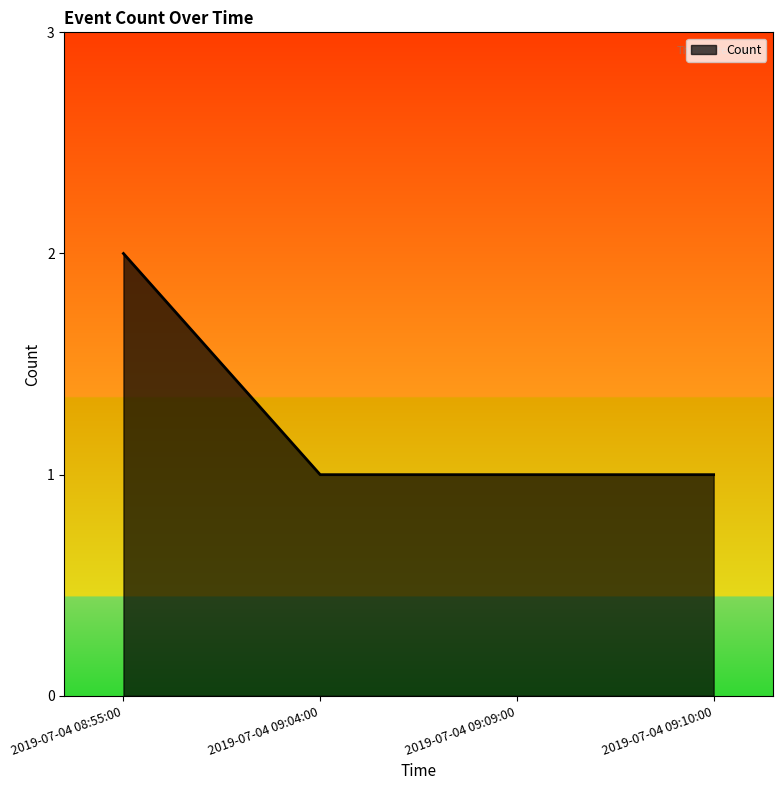

Which label corresponds to the largest value in the chart?

2019-07-04 08:55:00